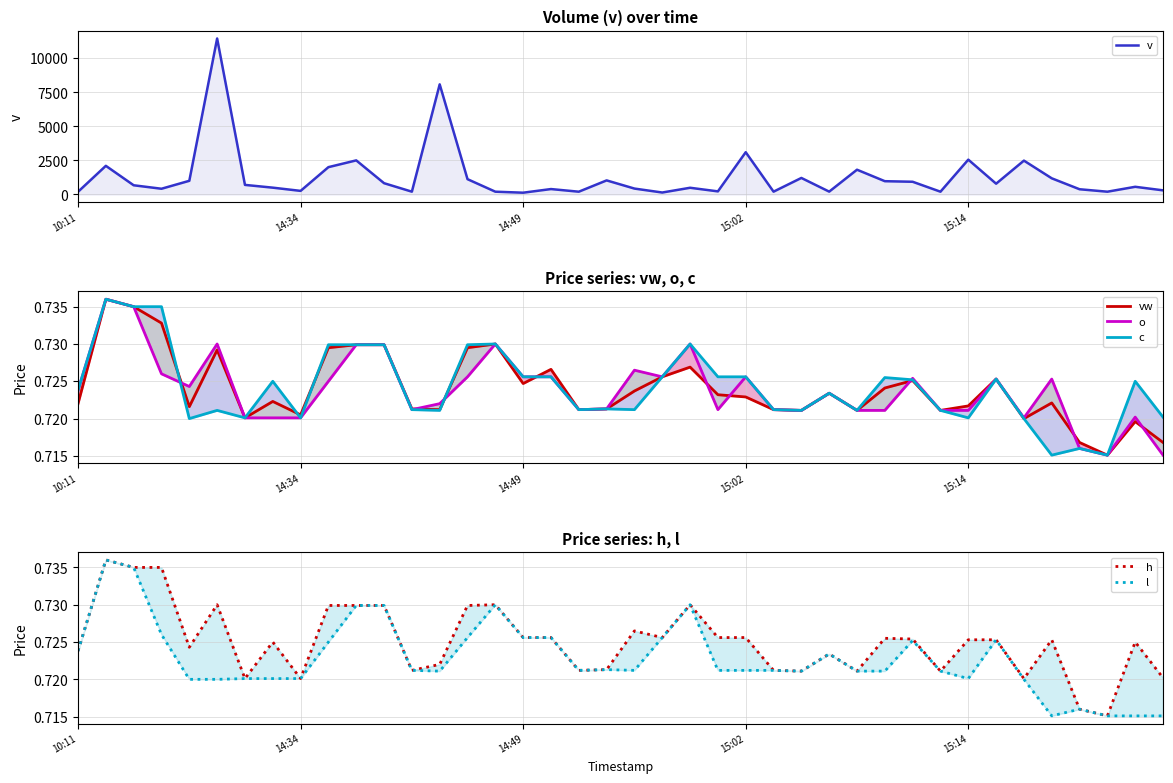

Rank the series at 6 from highest to lowest value.

v, vw, o, c, h, l